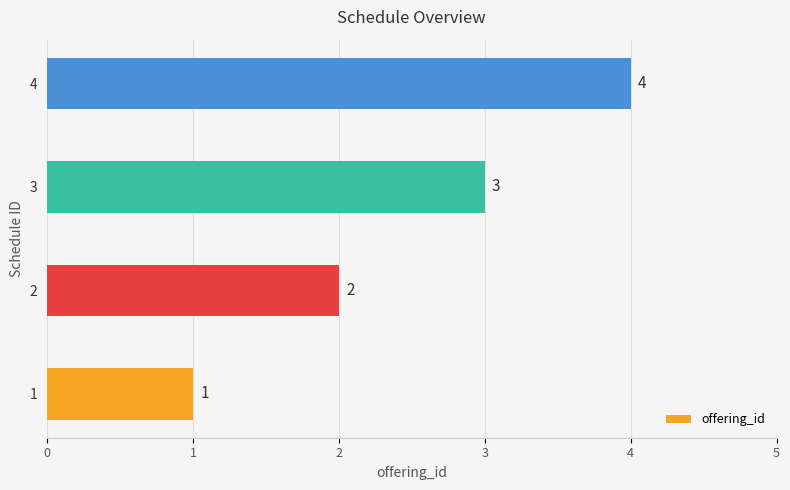

Between 3 and 2, which is larger?

3